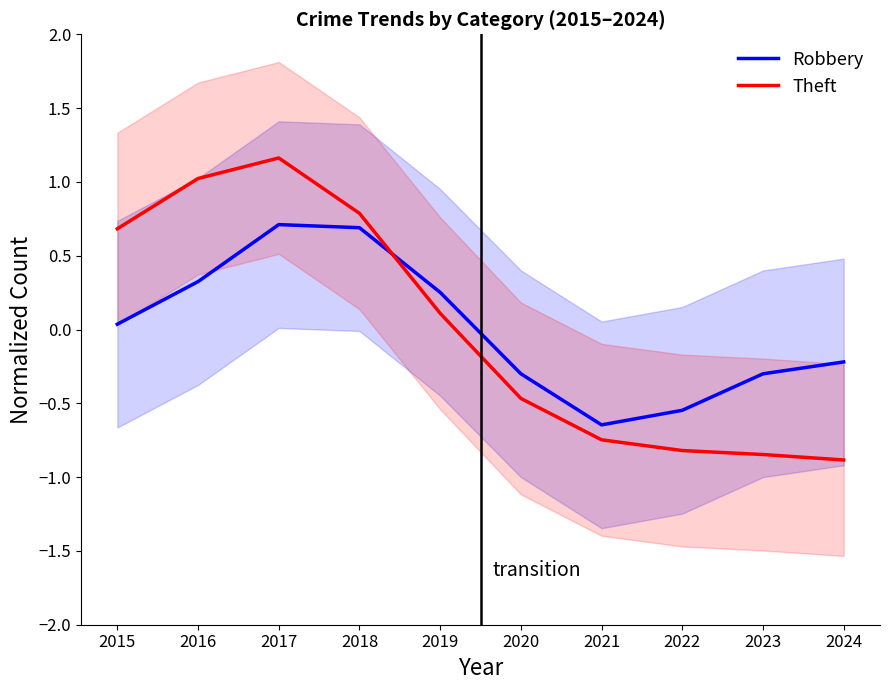

At which category is the sum across all series the highest?

2017